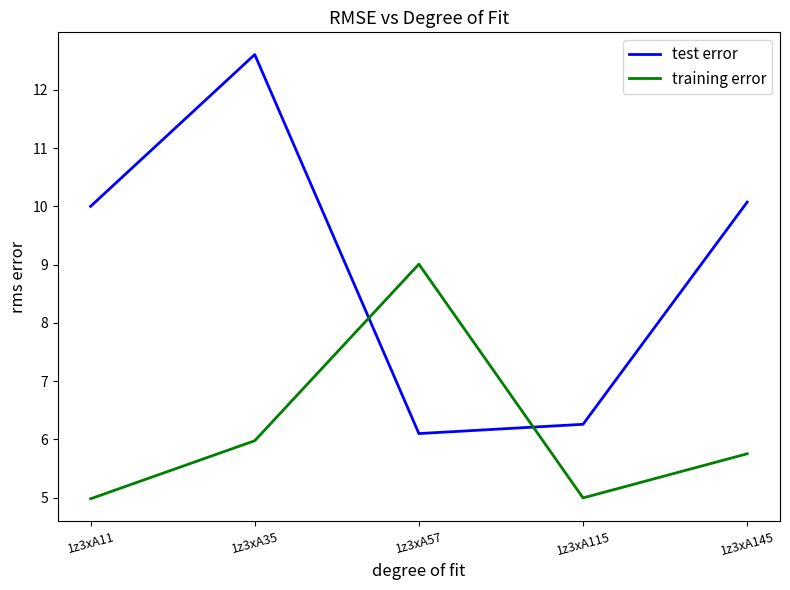

Rank the series by their maximum value, from highest to lowest.

test error, training error